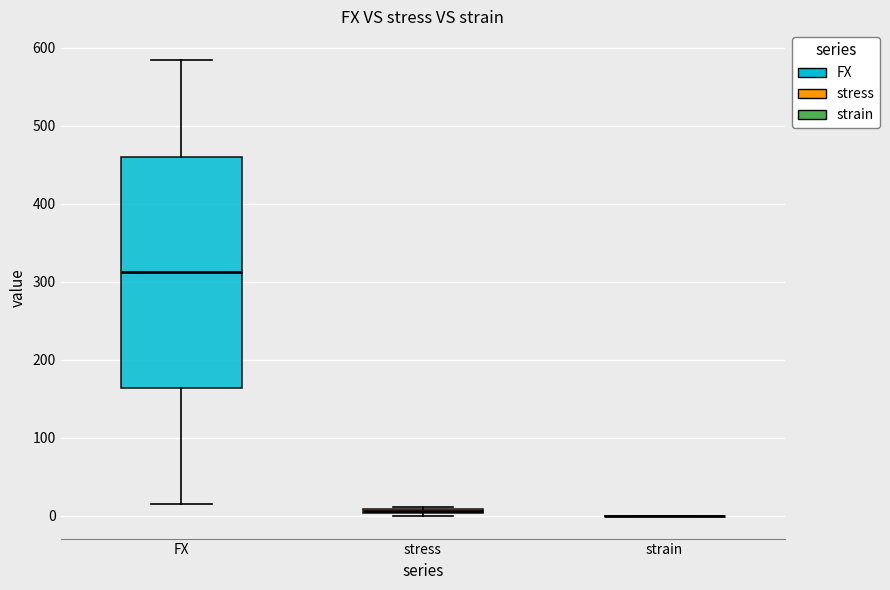

Where does the lower whisker of the box for FX end on the y-axis? The values are not printed on the chart, so give them approximately, as read against the axis.

20